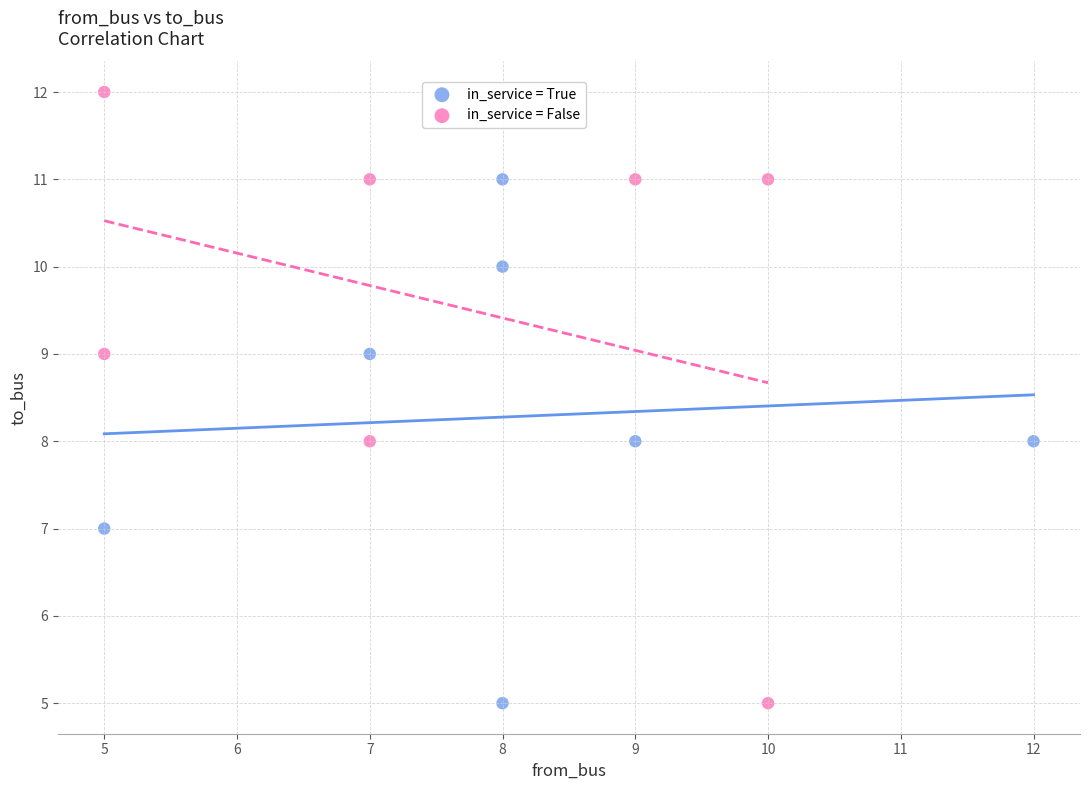

What are all the series names shown in the legend?

in_service = True, in_service = False